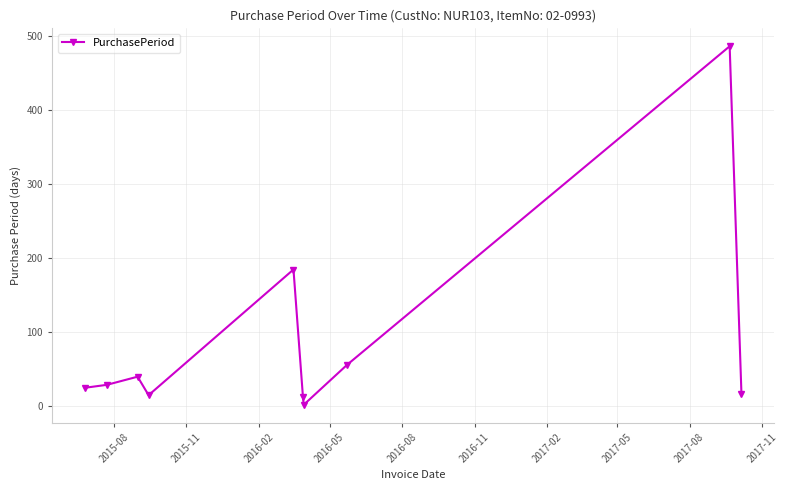

What is the average value?

86